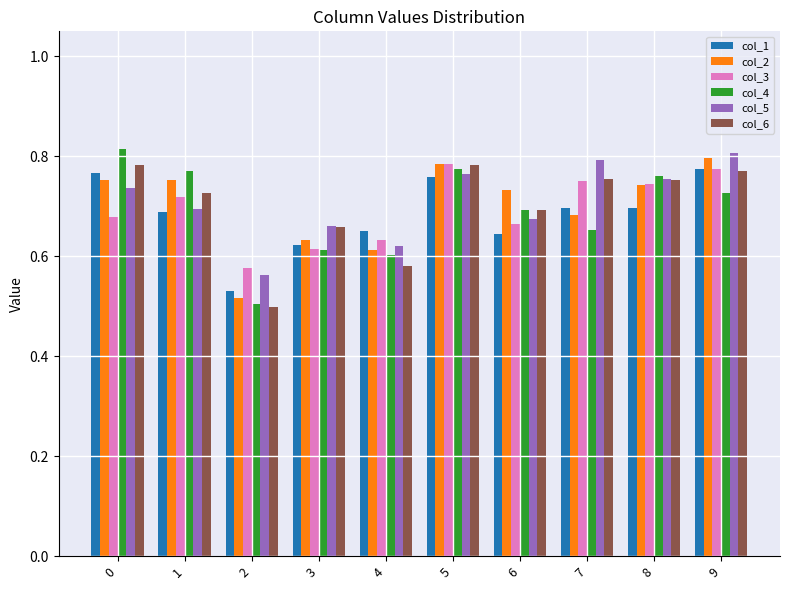

Between 4 and 8, which series saw the biggest shift?

col_6